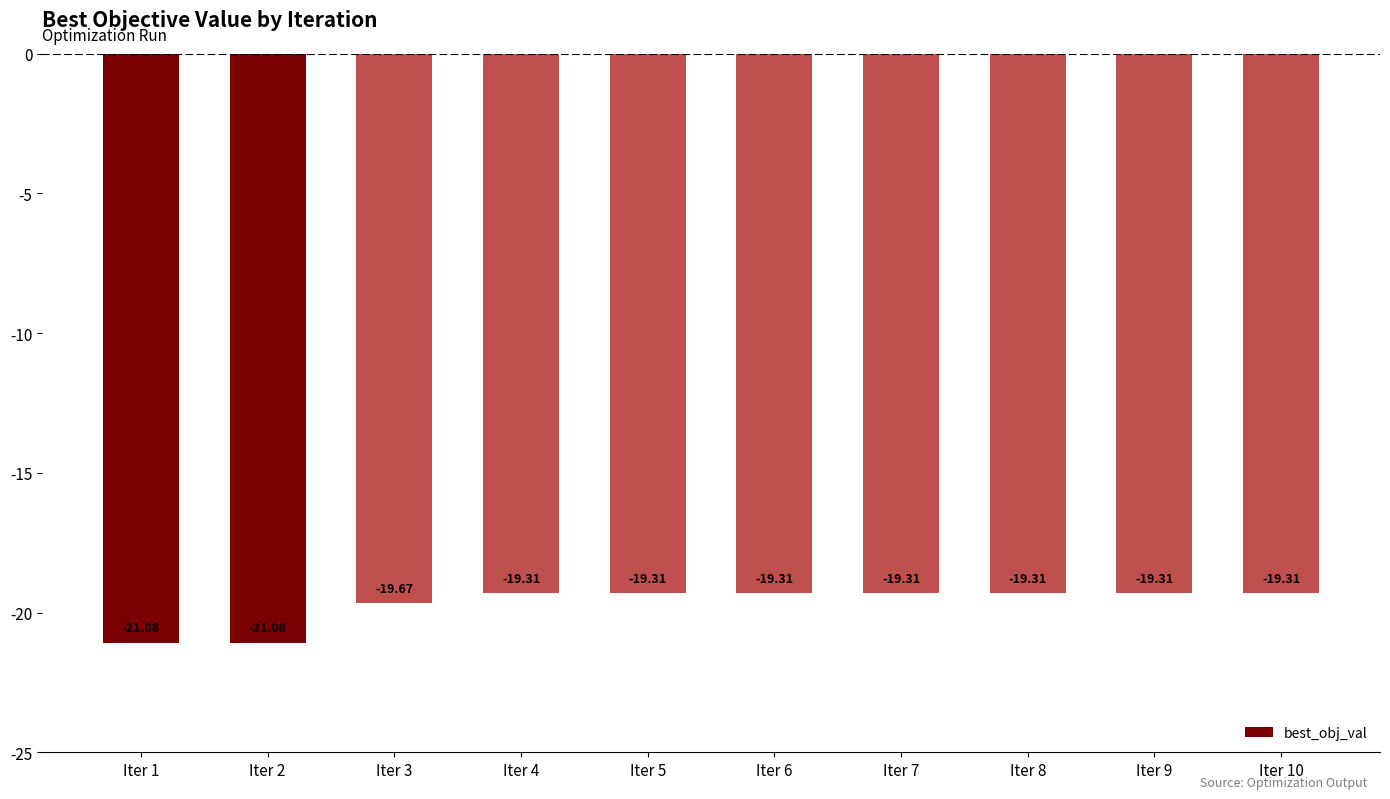

Reading left to right, extract all data points from this chart.

Iter 1=-21.1	Iter 2=-21.1	Iter 3=-19.7	Iter 4=-19.3	Iter 5=-19.3	Iter 6=-19.3	Iter 7=-19.3	Iter 8=-19.3	Iter 9=-19.3	Iter 10=-19.3